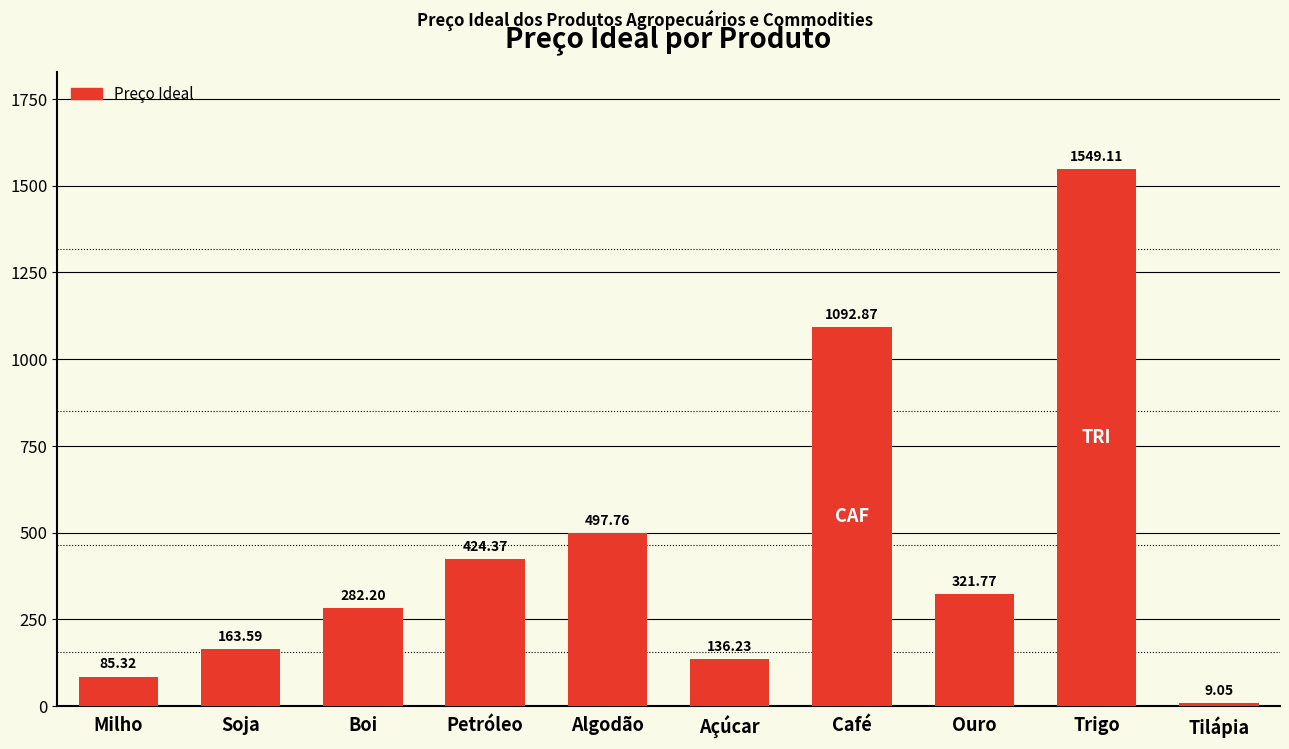

Which category has the lowest value across all series?

Tilápia